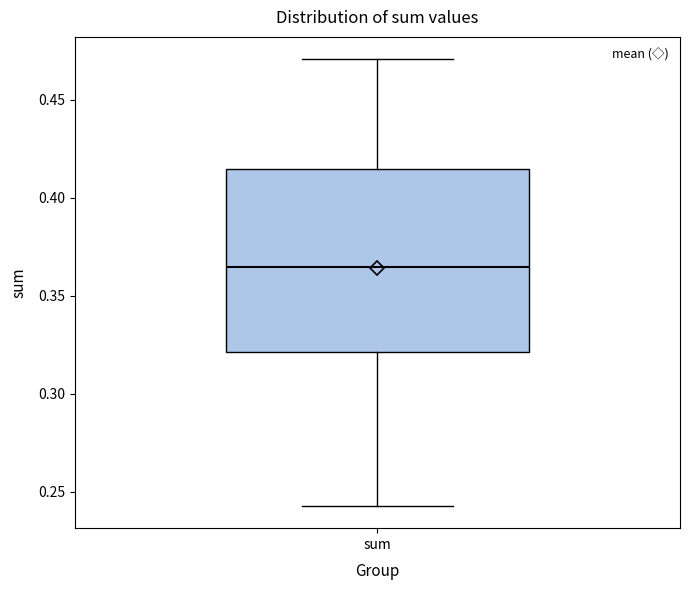

Transcribe this box plot: give where the median line is, the range the box spans, and where the two whiskers end, as read against the y-axis. The values are not printed on the chart, so give them approximately, as read against the axis.

median 0.365, box 0.320 to 0.415, whiskers 0.245 to 0.470